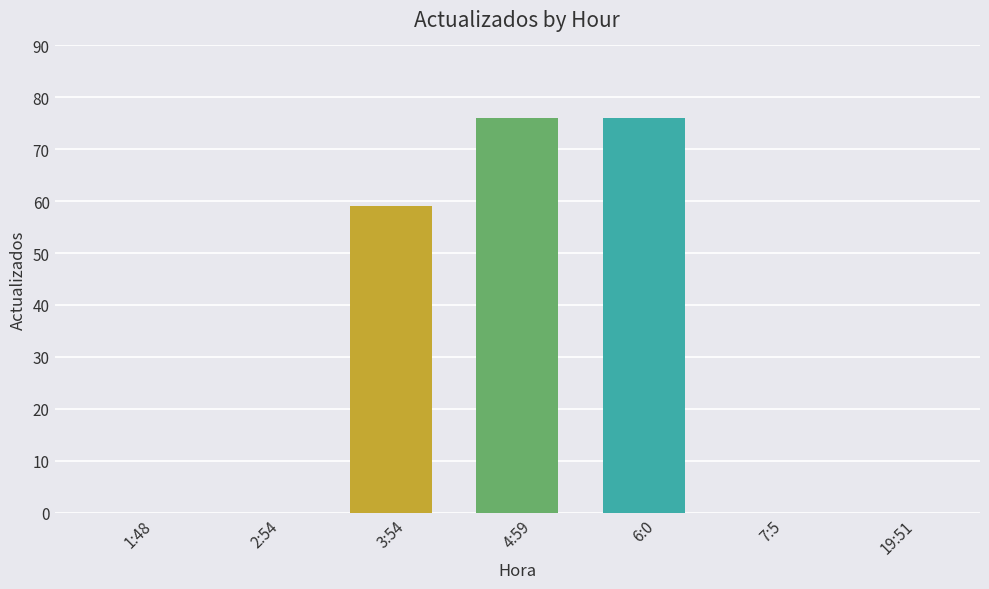

Between 2:54 and 6:0, which is larger?

6:0